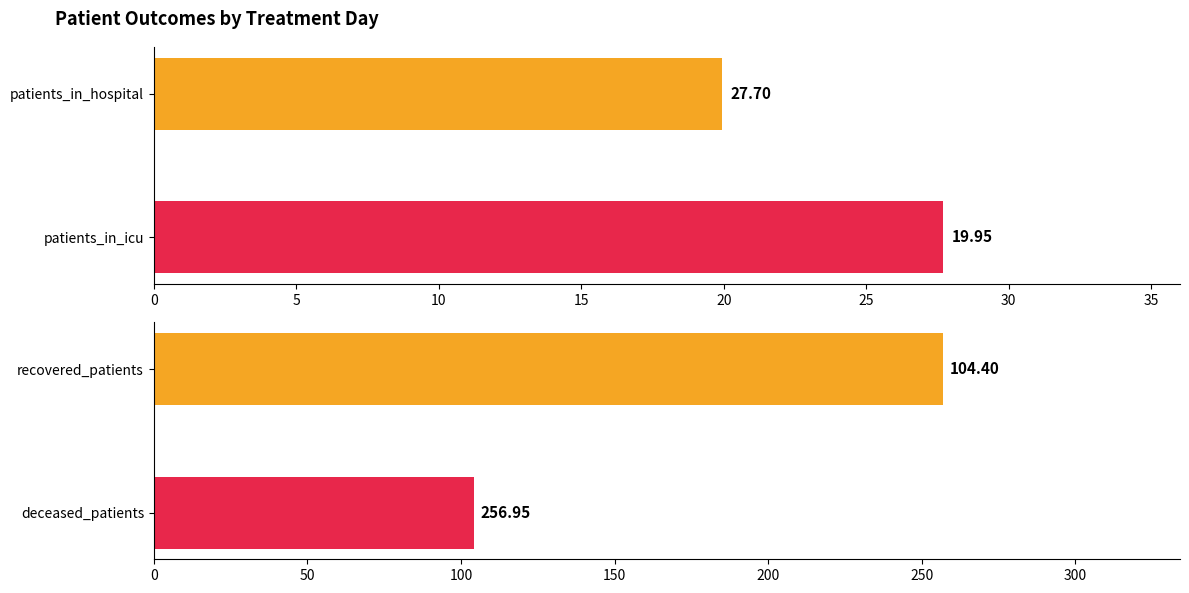

True or false: recovered_patients has a value of 104.4 at deceased_patients.

True